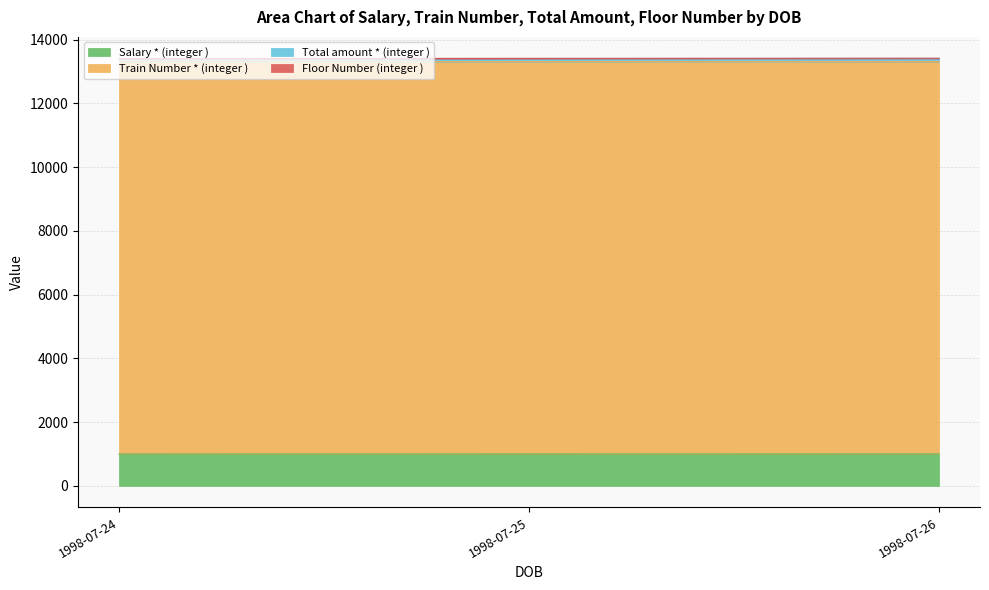

What is the value of the Train Number * (integer ) point at the 1st from the left?

13305